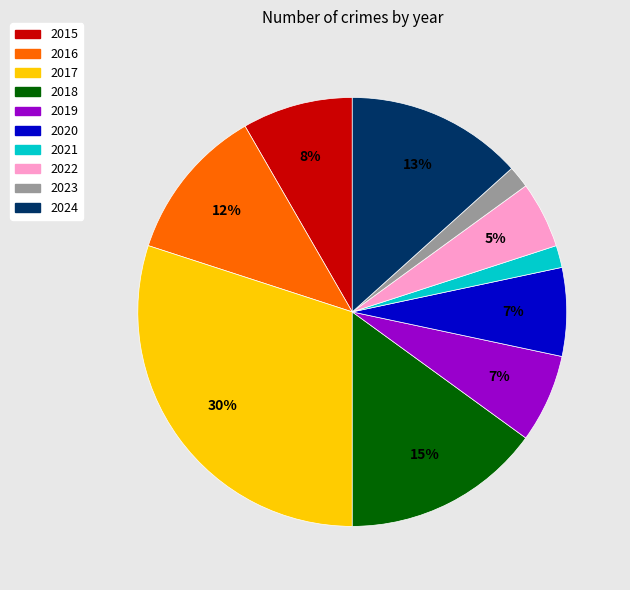

Which has a higher value, 2024 or 2015?

2024